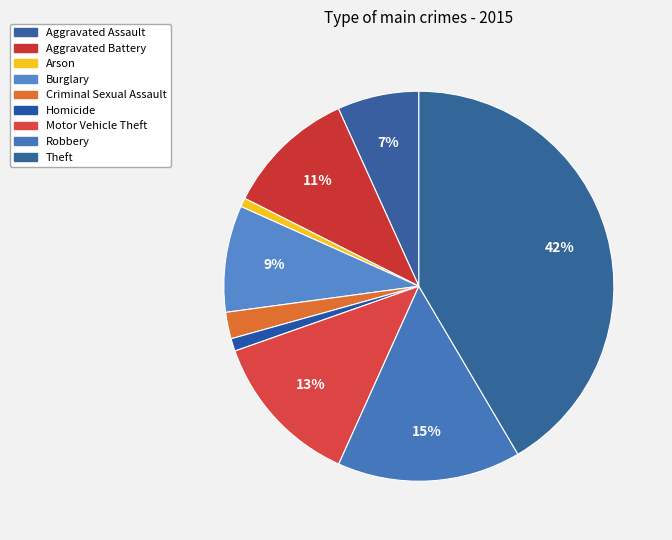

Is the sum of Motor Vehicle Theft and Theft greater than half?

Yes